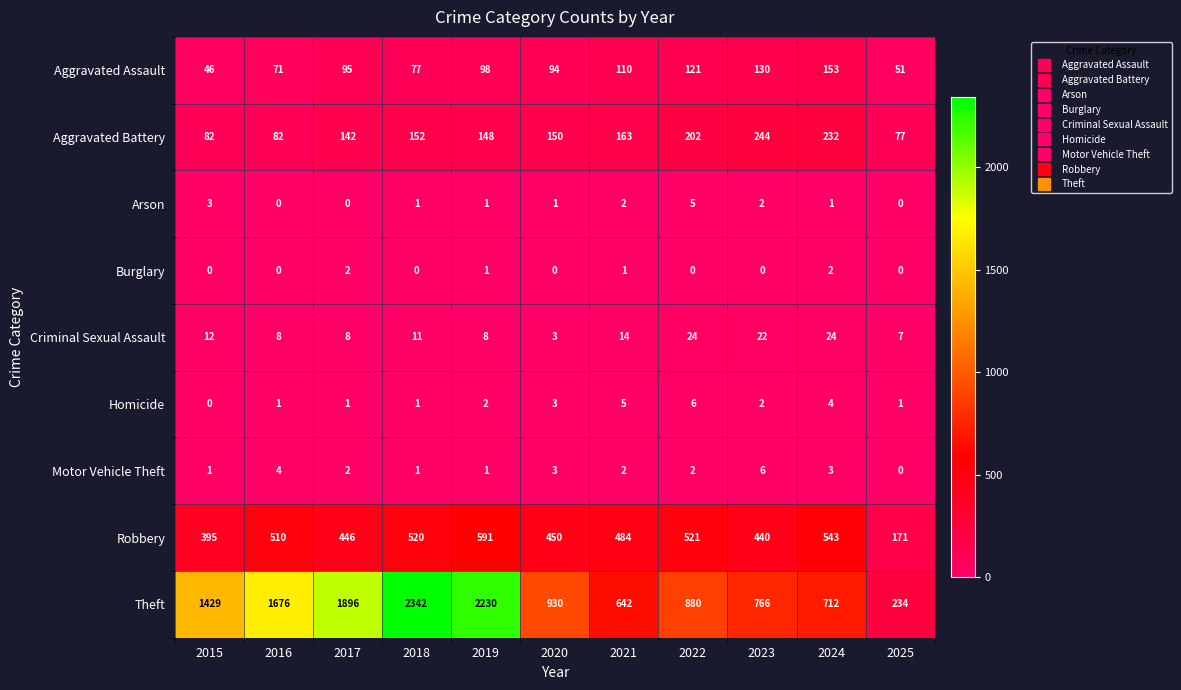

What is the difference between the highest and lowest values at 2023?

766